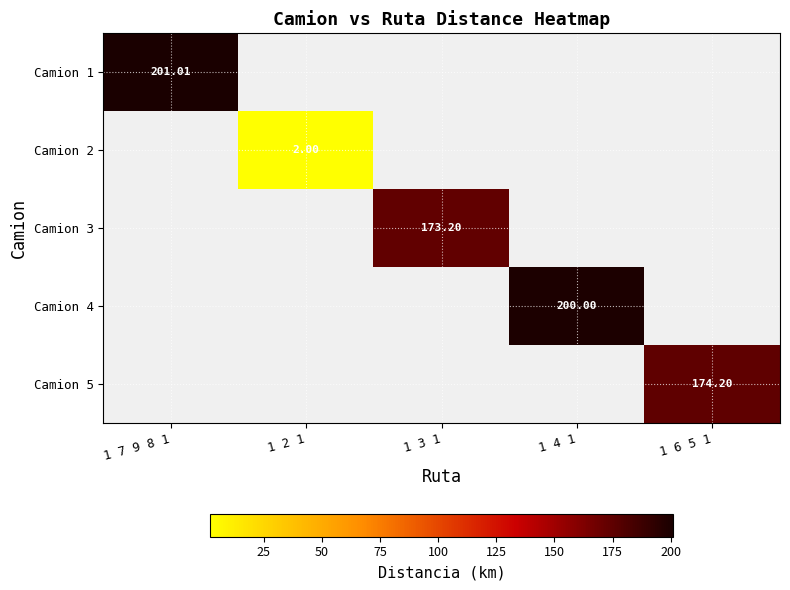

At 1 6 5 1, list the series in order from smallest to largest.

Camion 1, Camion 2, Camion 3, Camion 4, Camion 5